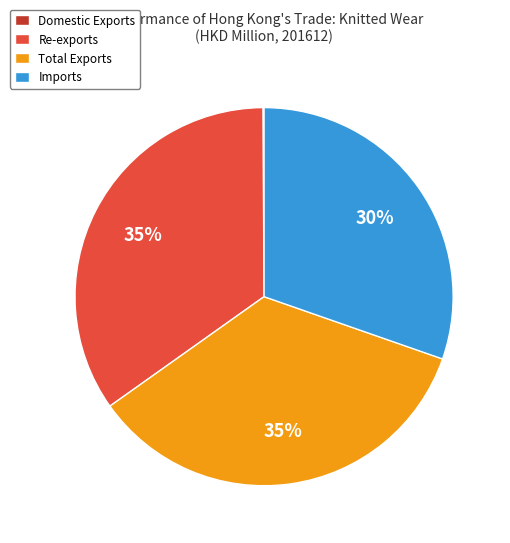

Approximately how many times larger is the value at Imports compared to Total Exports?

0.9